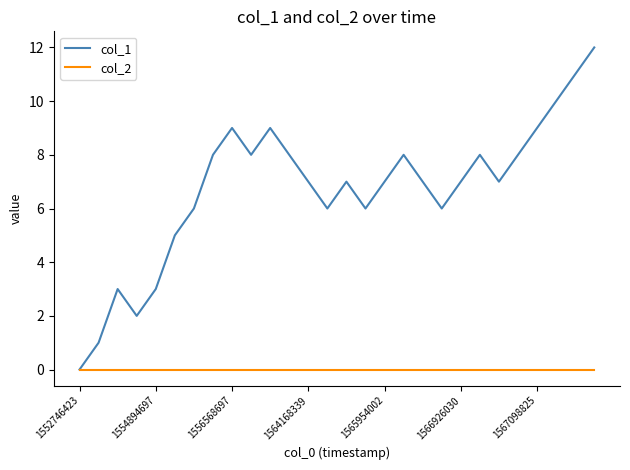

In col_1, how many points are higher than both neighbors (excluding endpoints)?

6